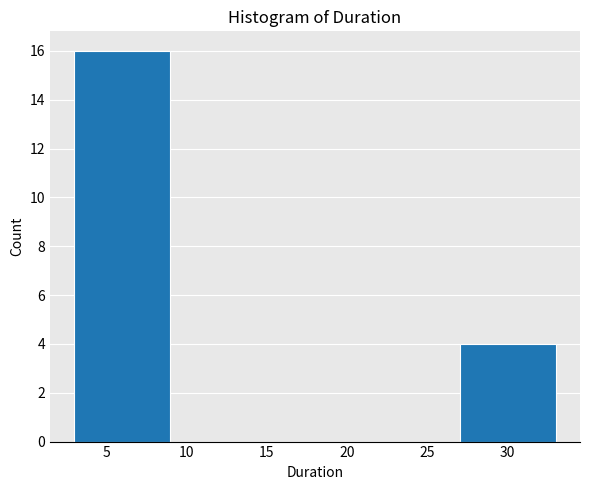

Reading left to right, list every bar in this chart as the range it spans on the x-axis followed by its height. The values are not printed on the chart, so give them approximately, as read against the axis.

3 to 9: 16
9 to 15: 0
15 to 21: 0
21 to 27: 0
27 to 33: 4